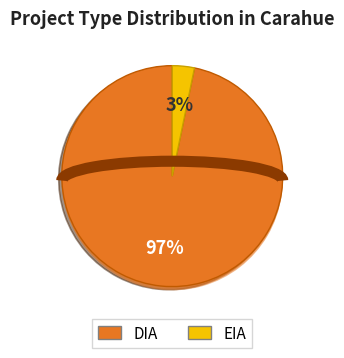

Rank the categories by value from lowest to highest.

EIA, DIA